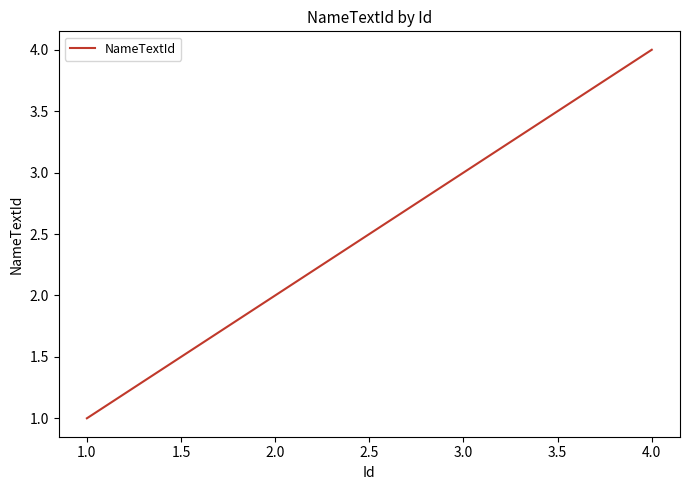

True or false: there are more than 0 points higher than both neighbors.

False